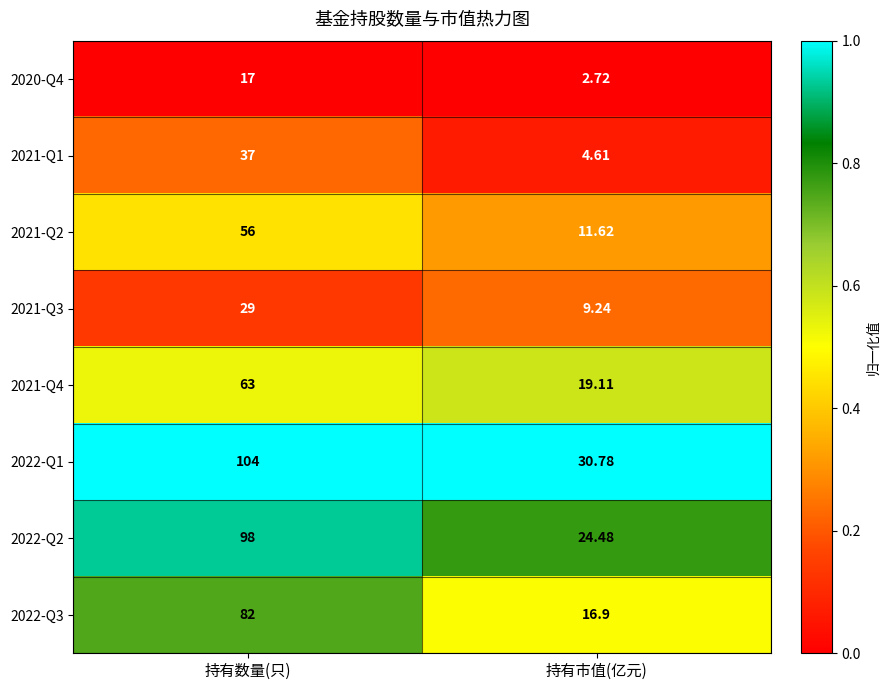

At which label is 2021-Q4 closest to 41?

持有市值(亿元)